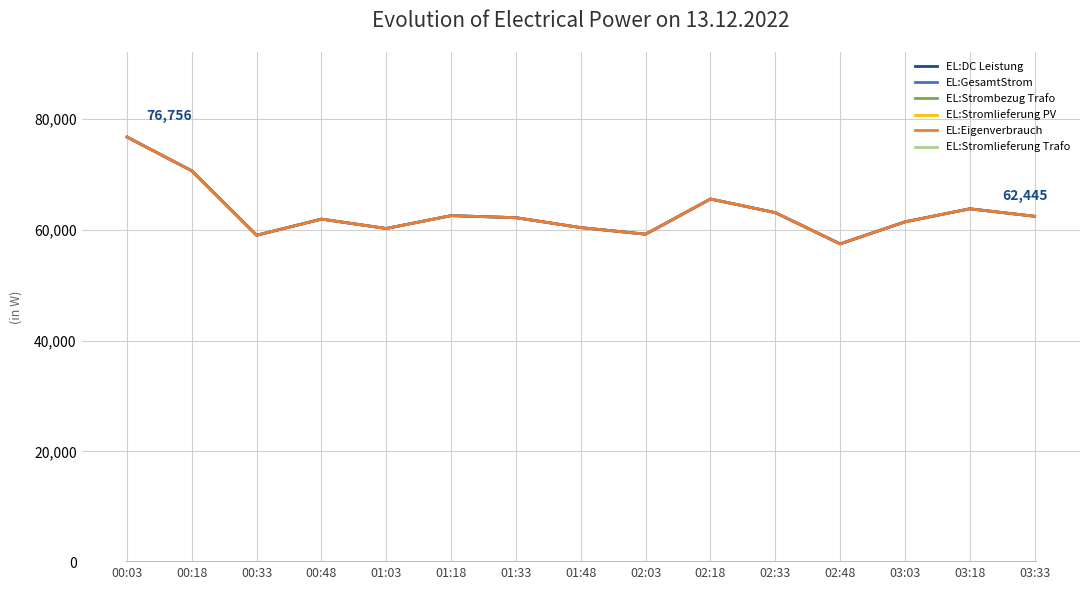

Between 00:18 and 02:18, which series saw the biggest shift?

EL:DC Leistung